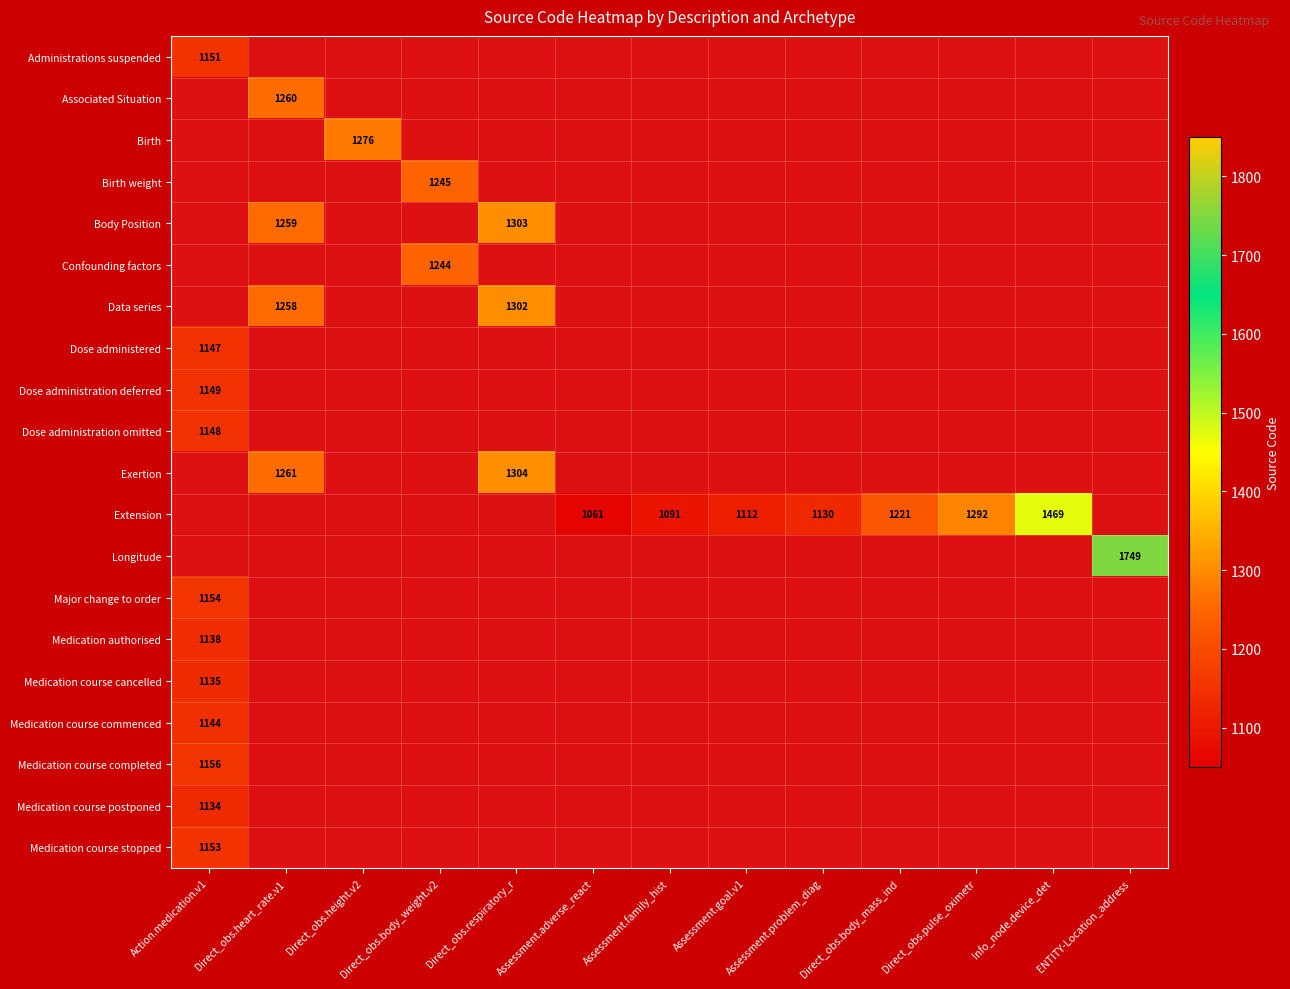

How many series are shown in this chart?

20